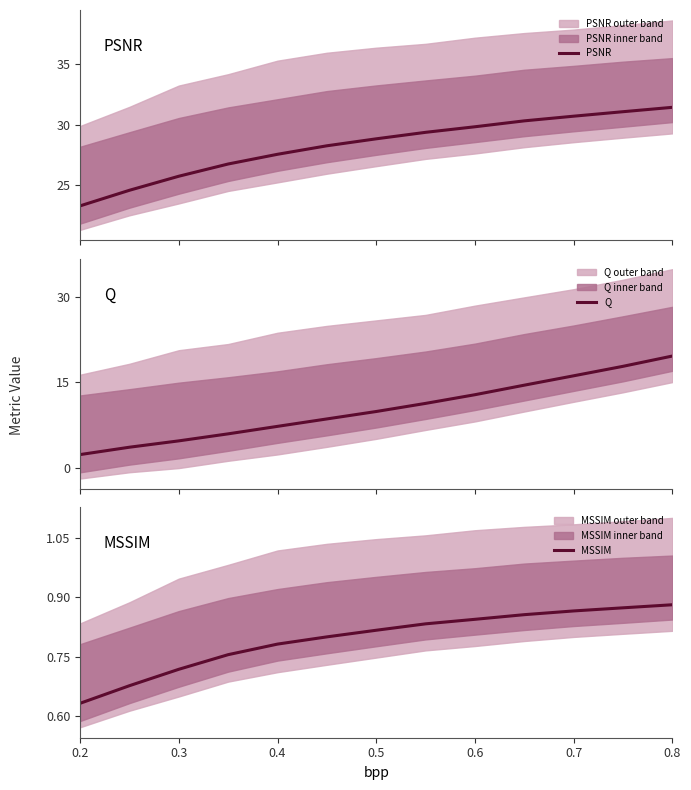

Read the PSNR value at 0.2.

23.3